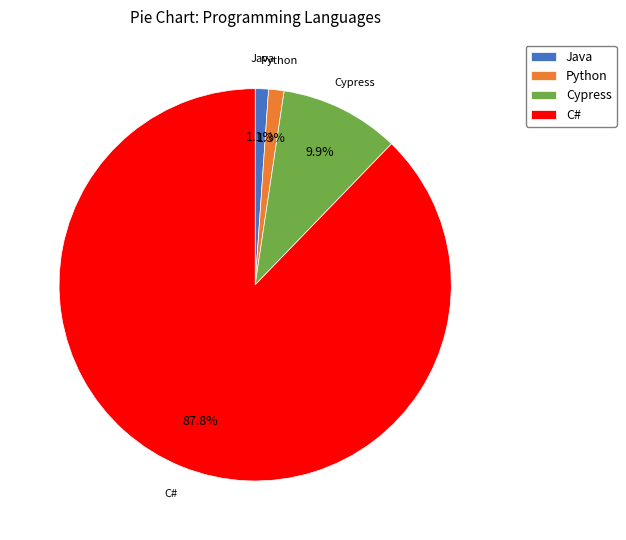

Which has a higher value, Cypress or Java?

Cypress